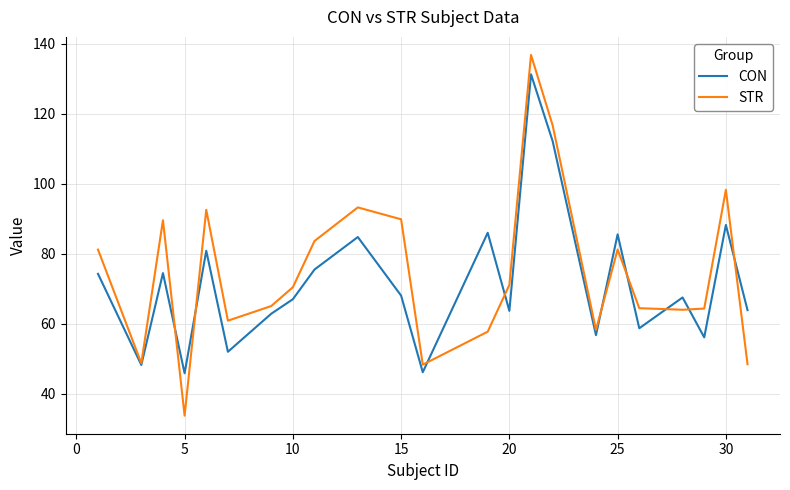

Which series has the largest range (max minus min)?

STR